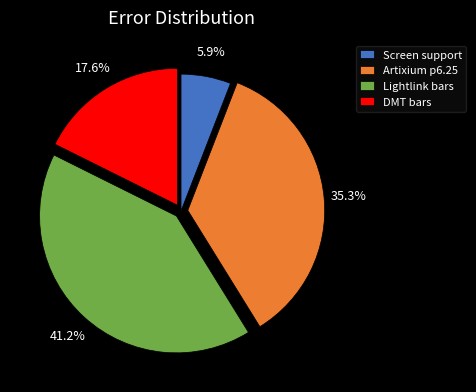

What percentage is NOT represented by Artixium p6.25?

64.7%